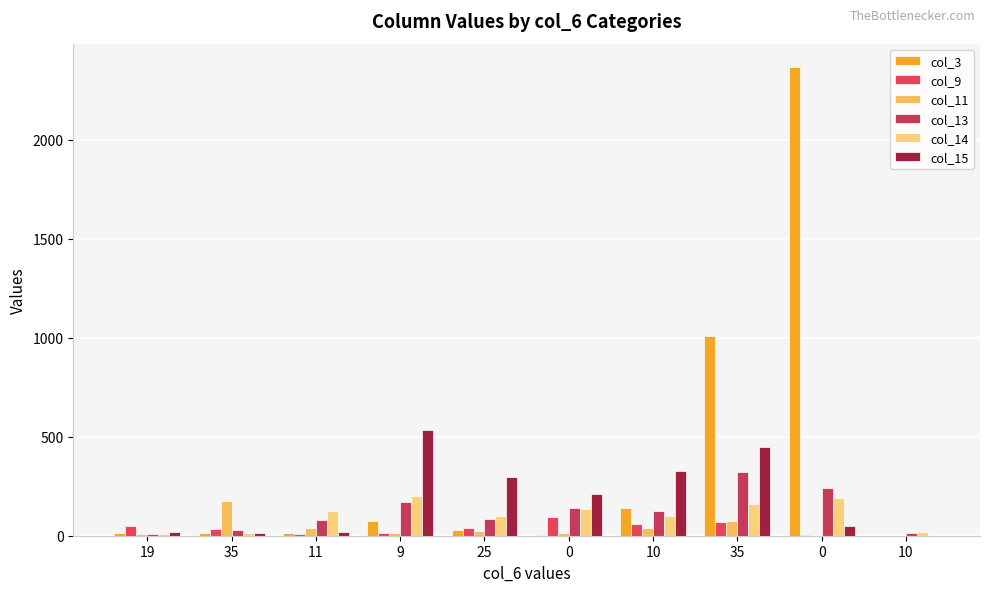

What is the maximum value shown in the chart?

2368